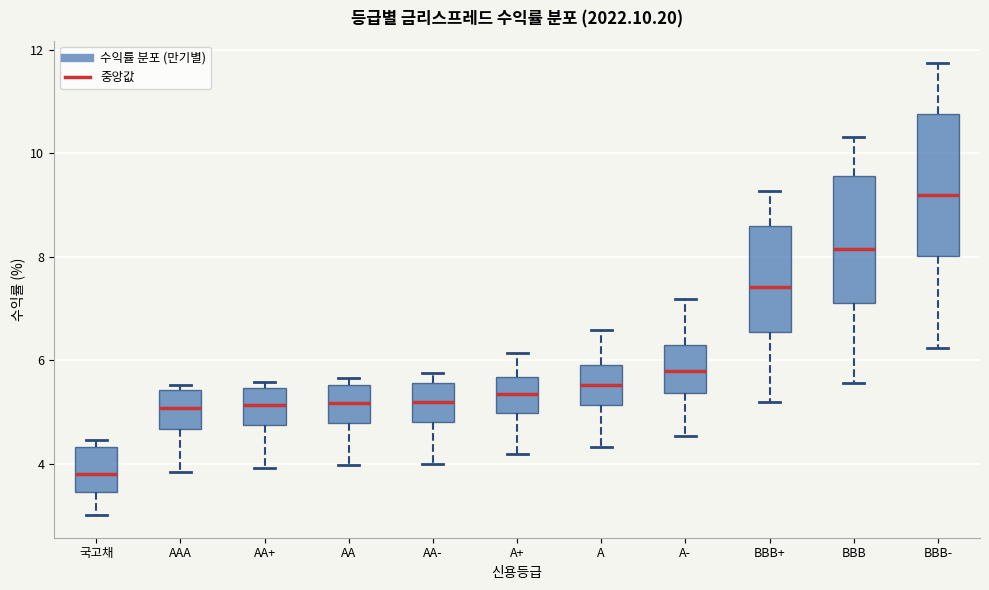

Which box has the lowest median line?

국고채